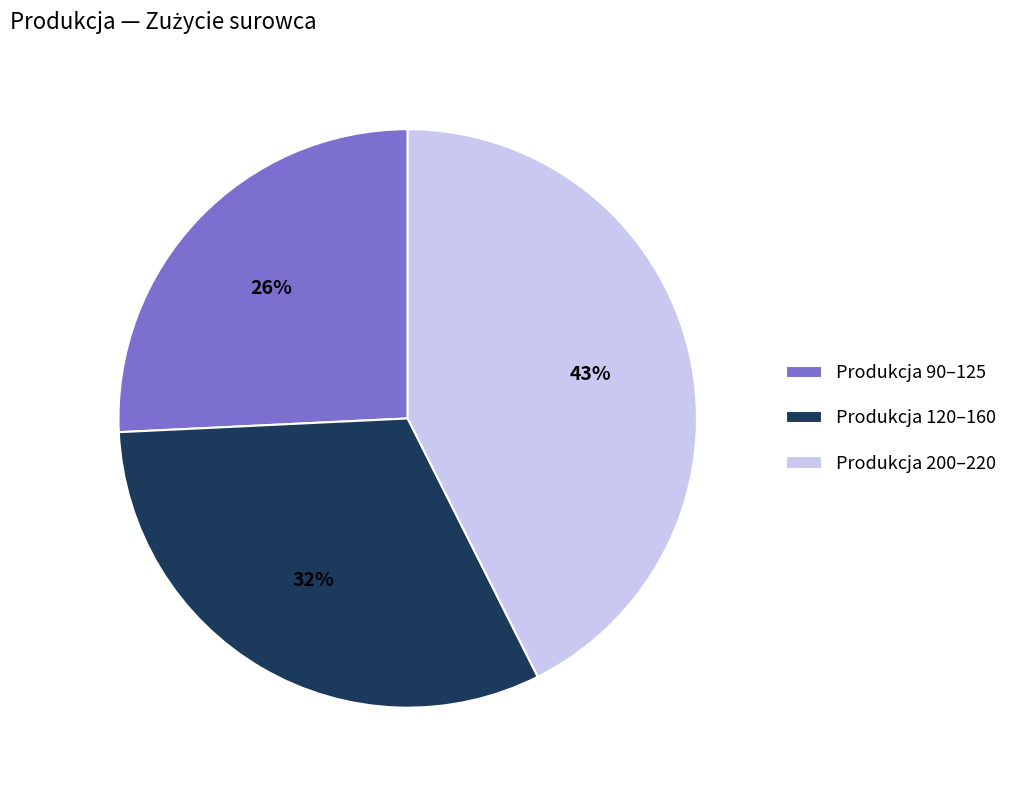

To the nearest percent, what is the difference between the Produkcja 200–220 and Produkcja 90–125 slice percentages?

17%